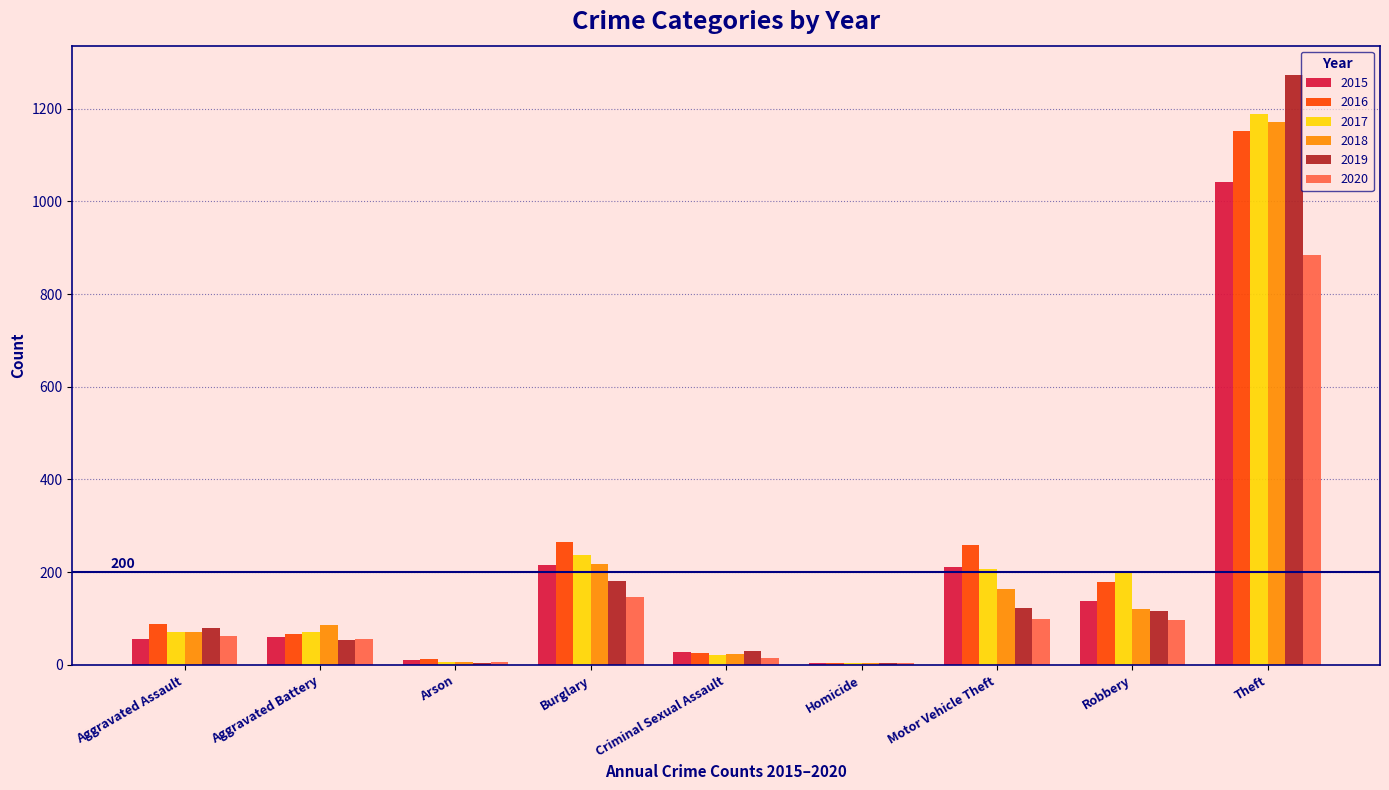

At which category does the chart reach its peak across all series?

Theft